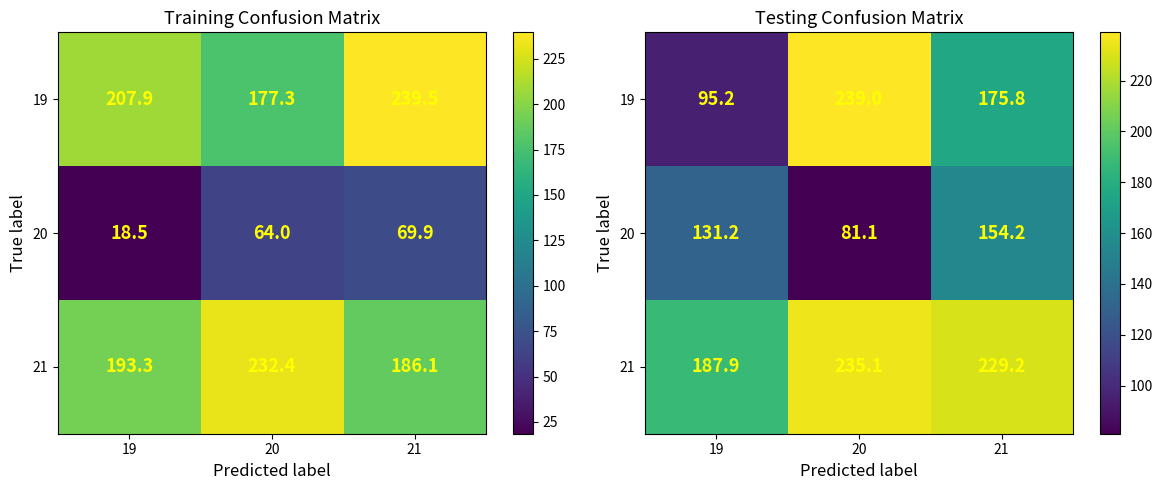

List the labels in order of 19 value, largest first.

20, 21, 19